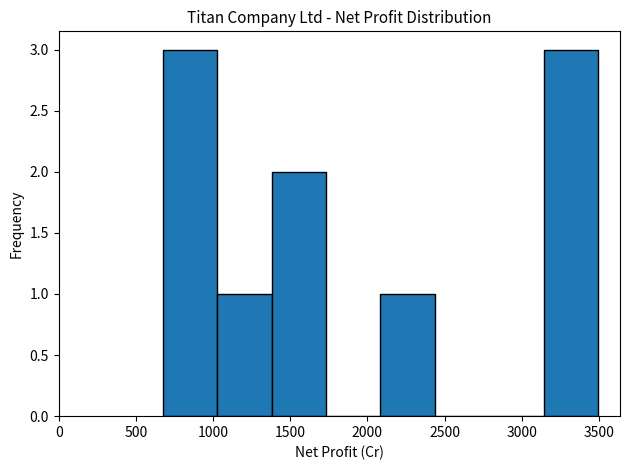

Reading left to right, list every bar in this chart as the range it spans on the x-axis followed by its height. Neither the bar edges nor the heights are printed on the chart, so give them approximately, as read against the axes.

650 to 1050: 3
1050 to 1400: 1
1400 to 1750: 2
1750 to 2100: 0
2100 to 2450: 1
2450 to 2800: 0
2800 to 3150: 0
3150 to 3500: 3